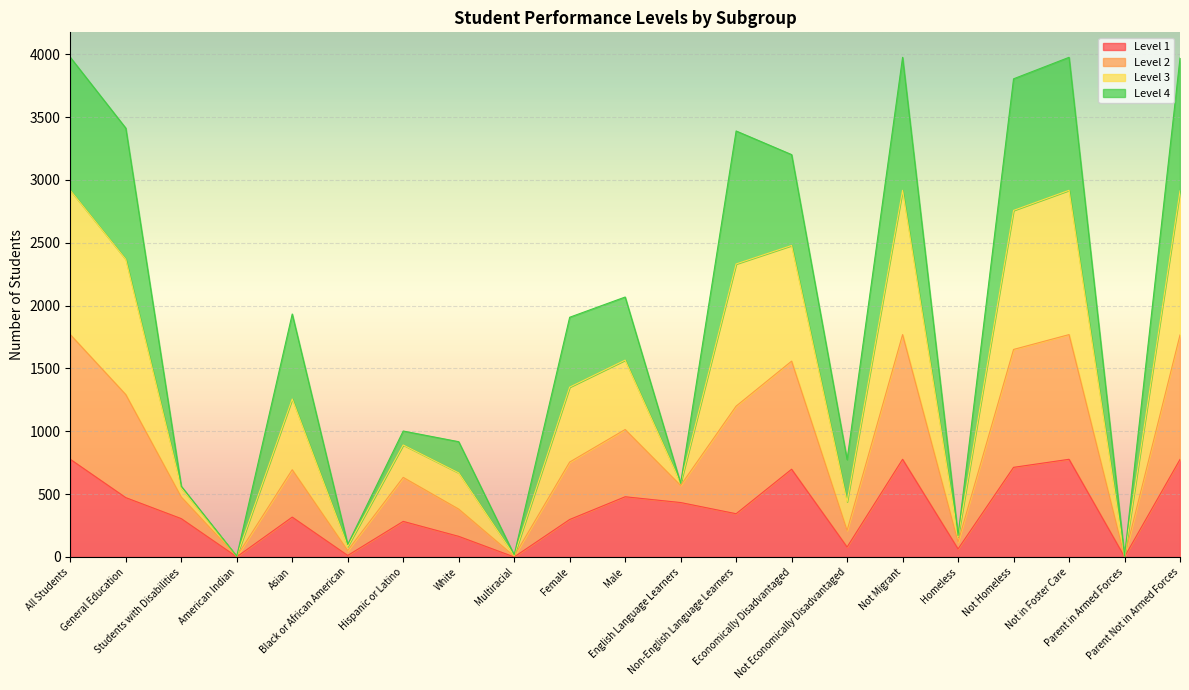

Which series has the largest range (max minus min)?

Level 3